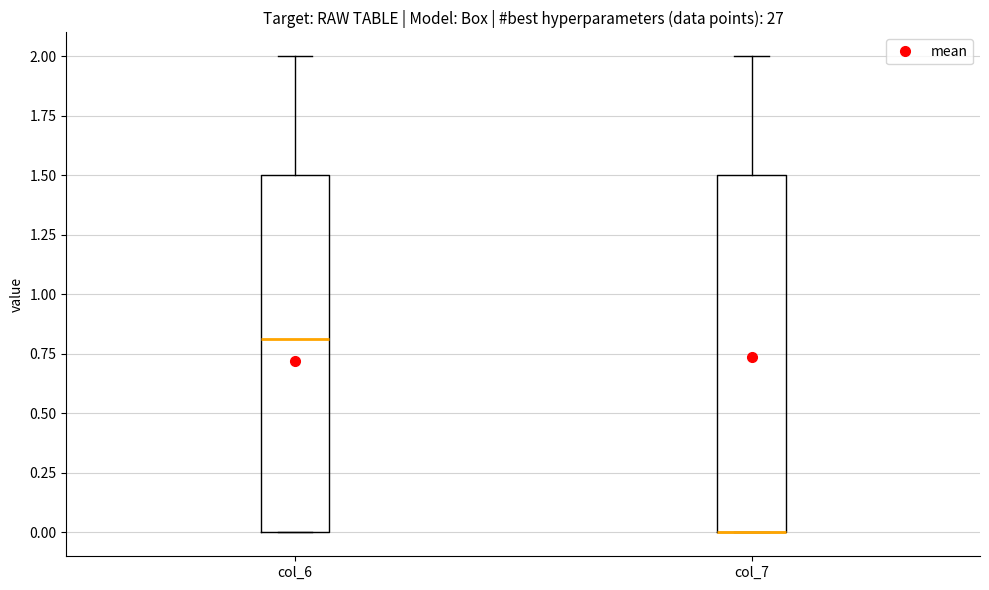

Reading left to right, read every box against the y-axis: the position of its median line, the range the box covers, and the ends of its whiskers. The values are not printed on the chart, so give them approximately, as read against the axis.

col_6: median 0.8, box 0.0 to 1.5, whiskers 0.0 to 2.0
col_7: median 0.0 (drawn on the box's lower edge), box 0.0 to 1.5, whiskers 0.0 to 2.0